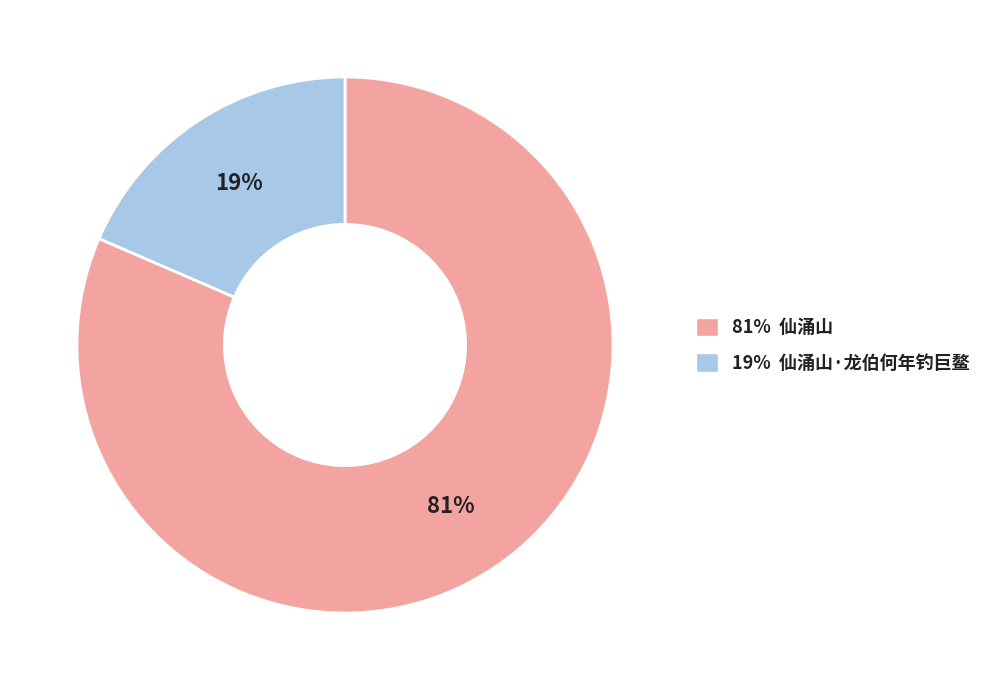

Which slice is the largest?

81% 仙涌山